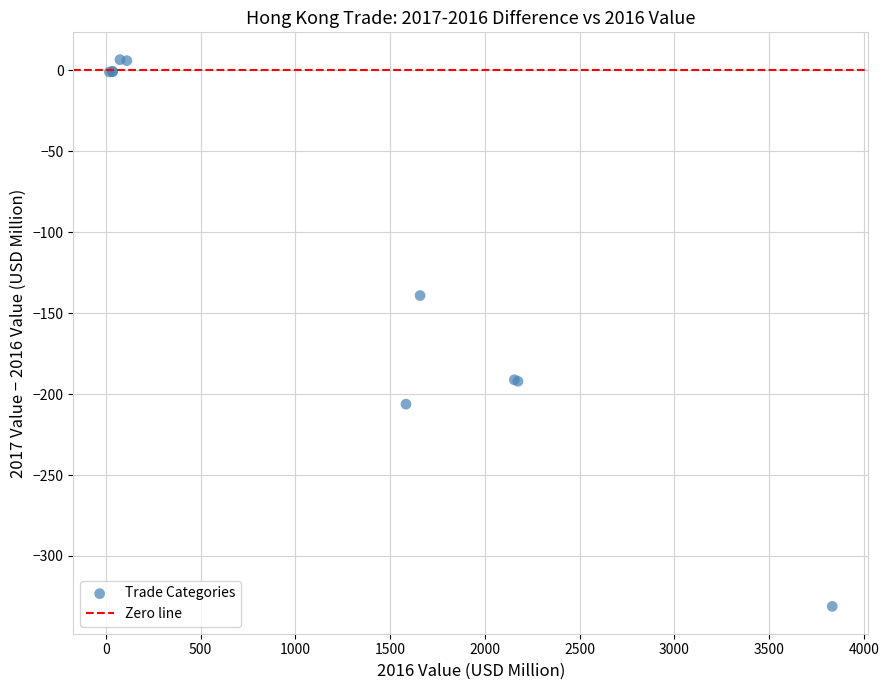

What Y value in the scatter plot is closest to -162?

-139.1